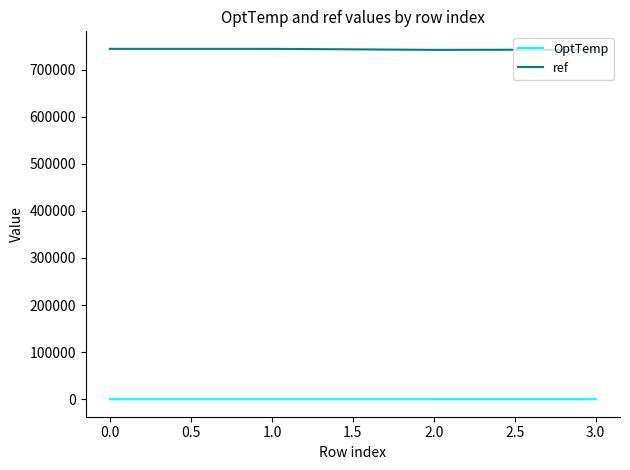

Does the chart have visible grid lines?

No